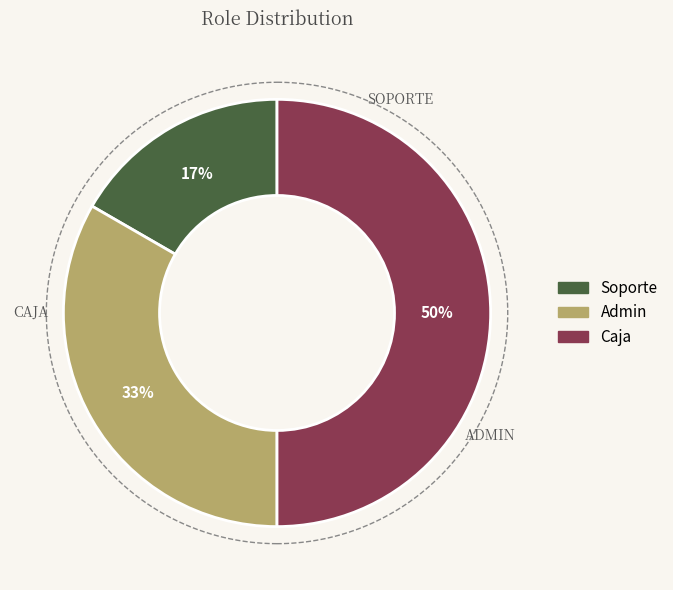

Which category has the biggest portion of the pie?

caja